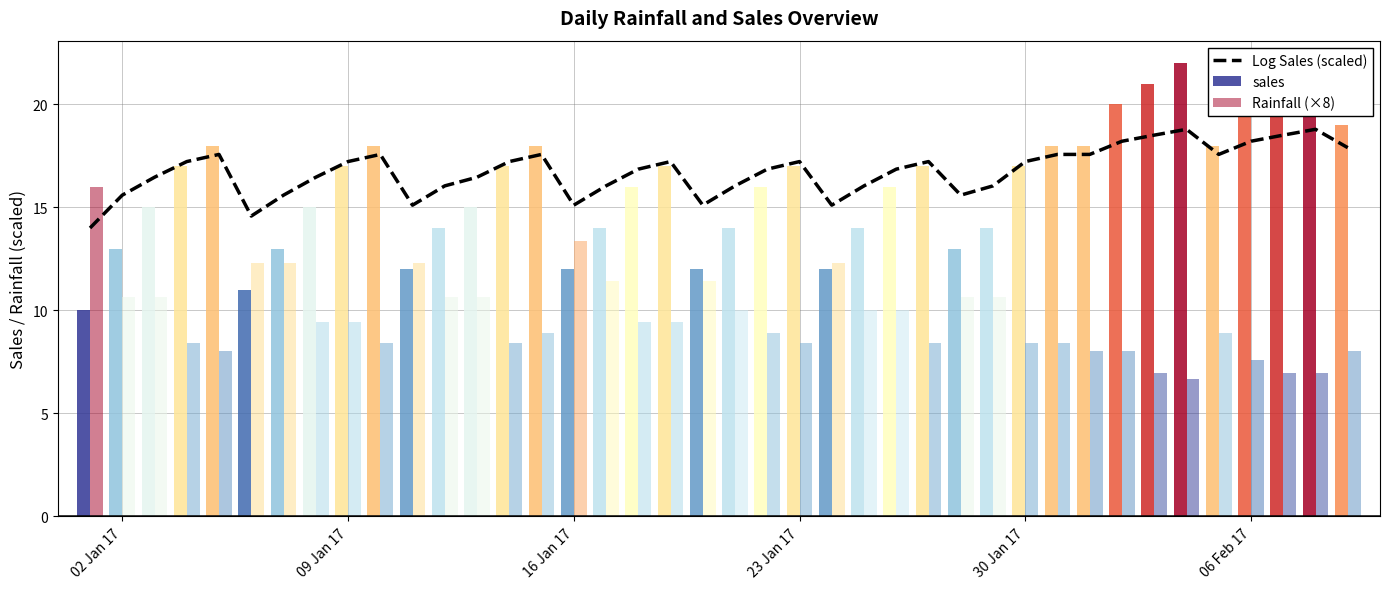

At how many categories does at least one series exceed 18?

7